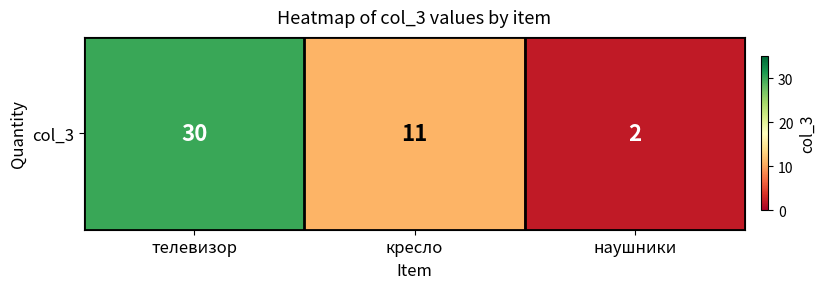

List the labels in order of value, largest first.

телевизор, кресло, наушники